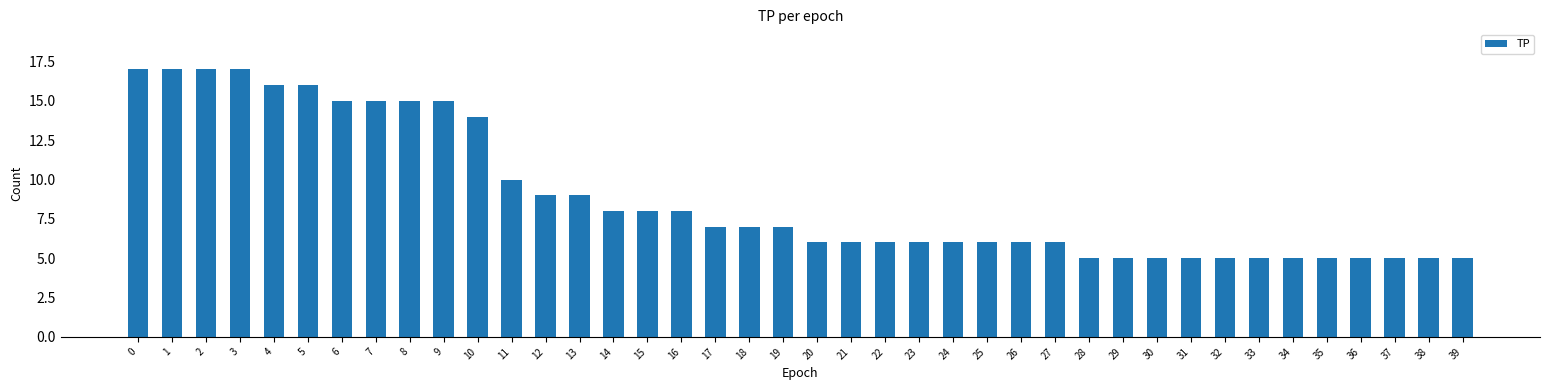

What is the value of the 3rd bar from the left?

17